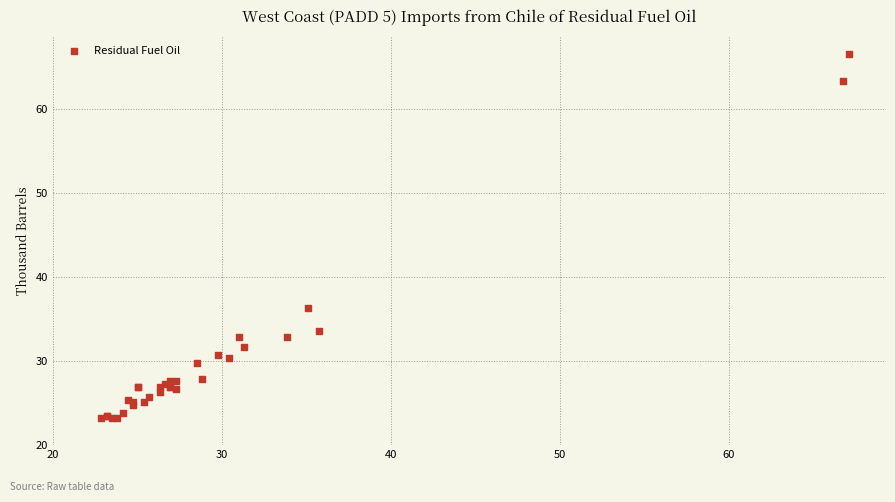

What Y value in the scatter plot is closest to 44?

36.4